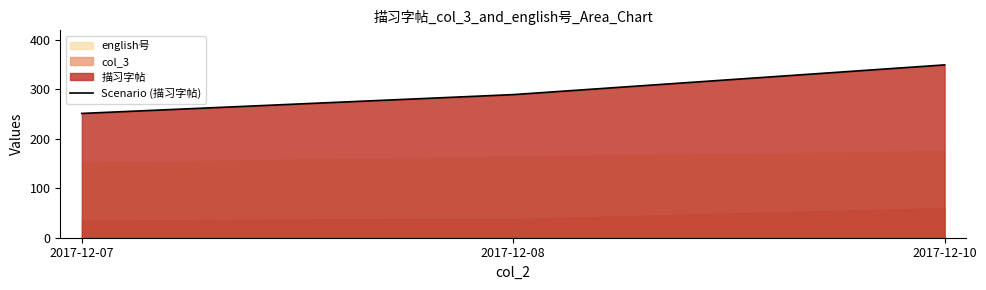

At which label does the data first exceed 289?

2017-12-10